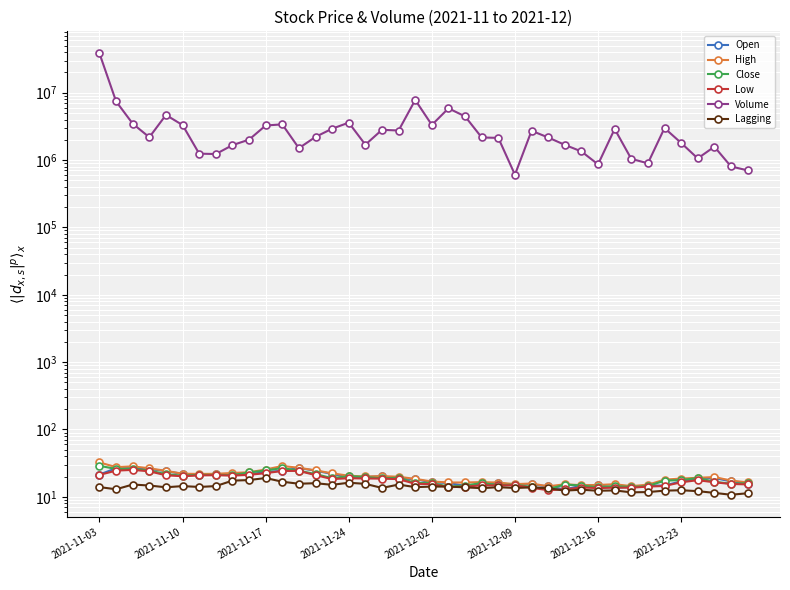

What position from the right is 28?

12